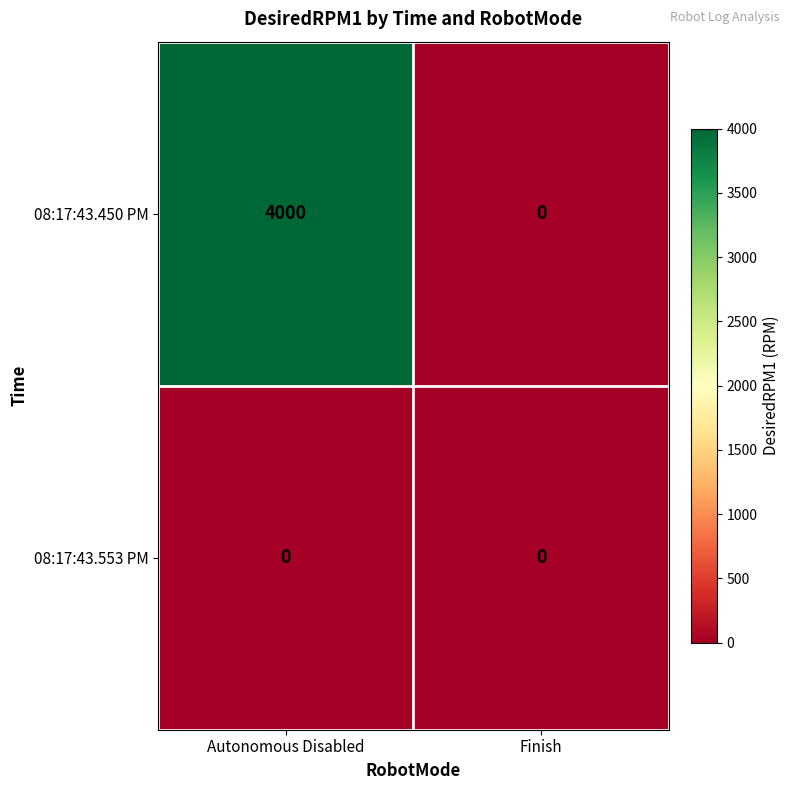

At which label does 08:17:43.450 PM reach its peak?

Autonomous Disabled